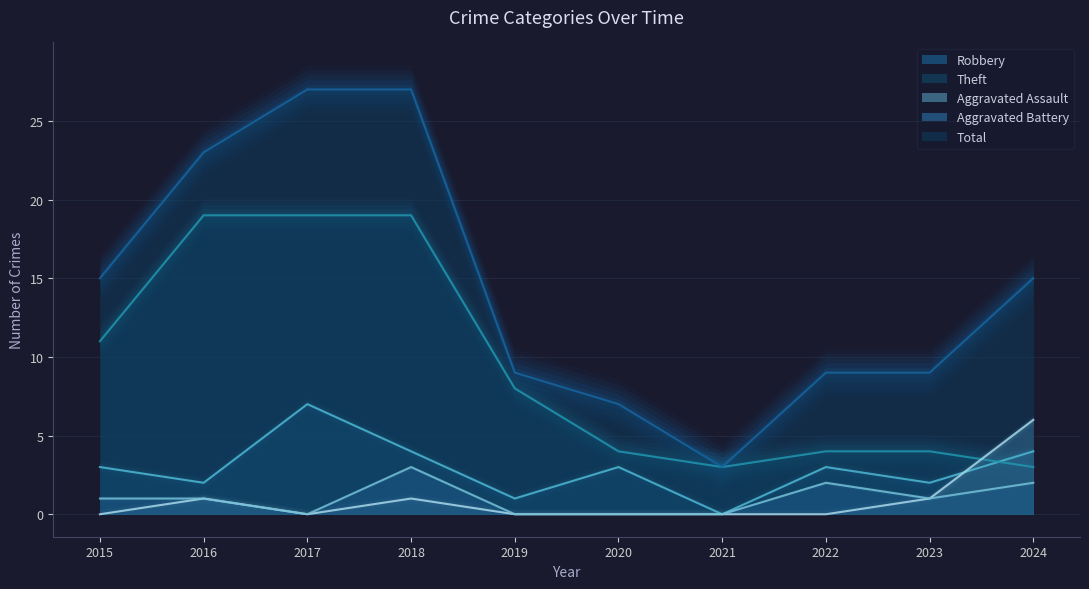

How many interior local valleys does the Aggravated Assault series have?

1